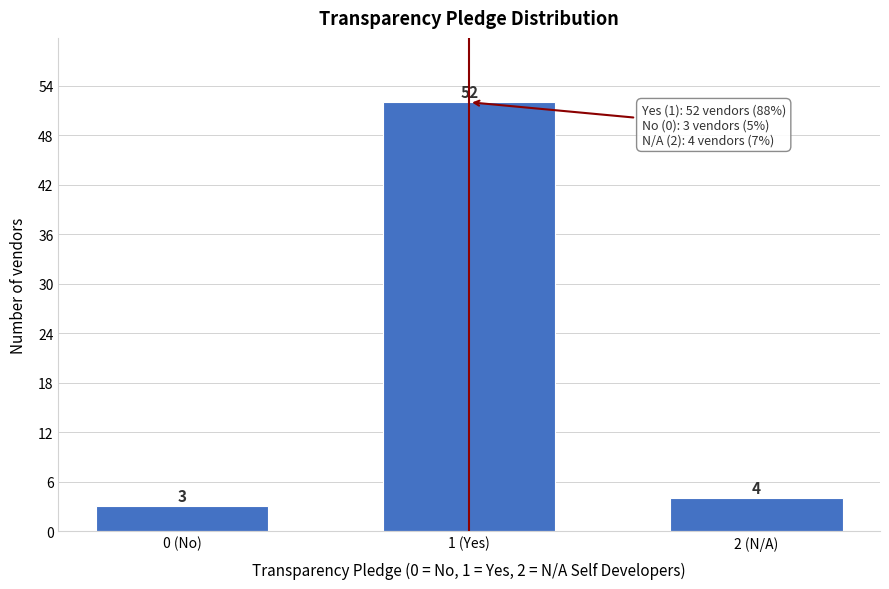

Reading left to right, what are all the values shown in this chart?

3	52	4